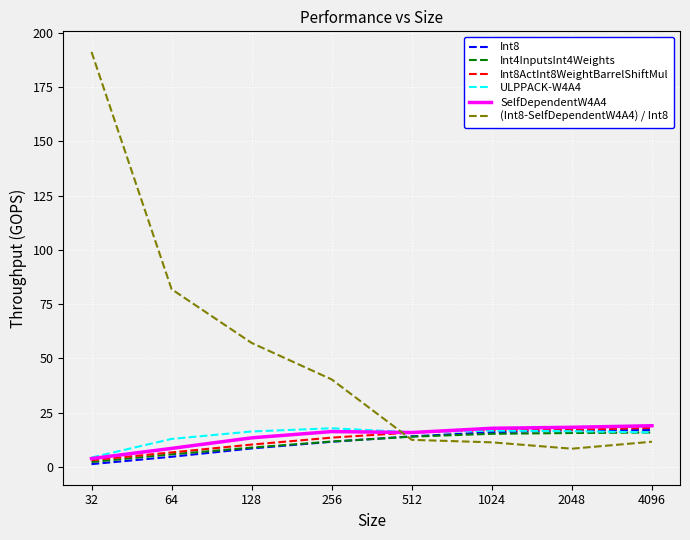

Which series has the largest total across all categories?

(Int8-SelfDependentW4A4) / Int8